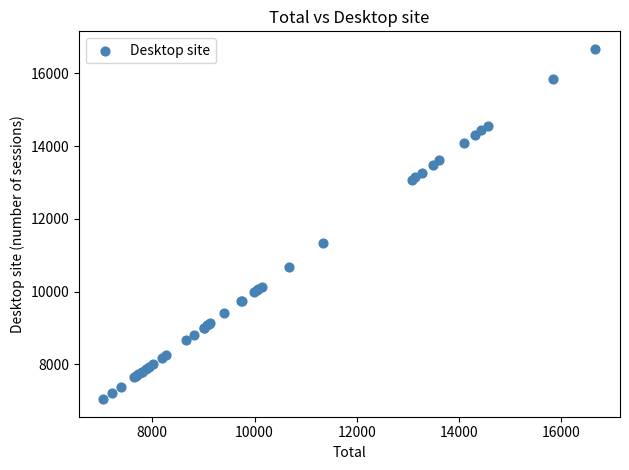

What Y value in the scatter plot is closest to 11856?

11337